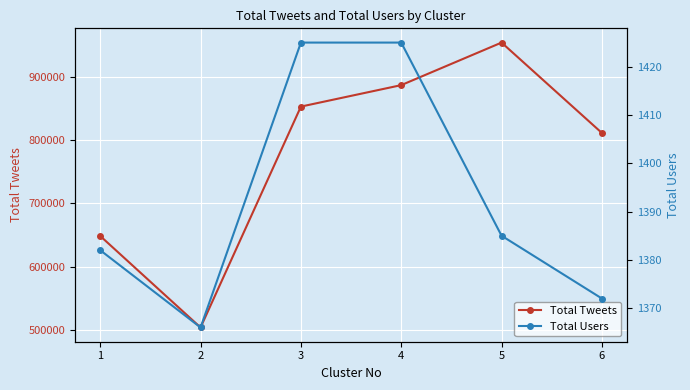

Rank the categories by Total Tweets value from highest to lowest.

5, 4, 3, 6, 1, 2